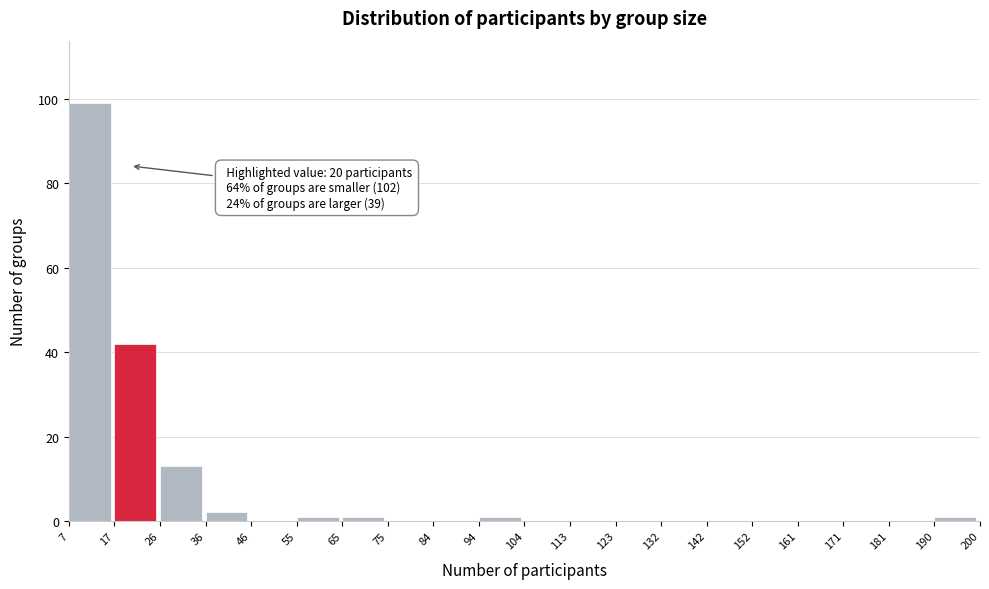

Which range on the x-axis has the tallest bar?

7 to 17